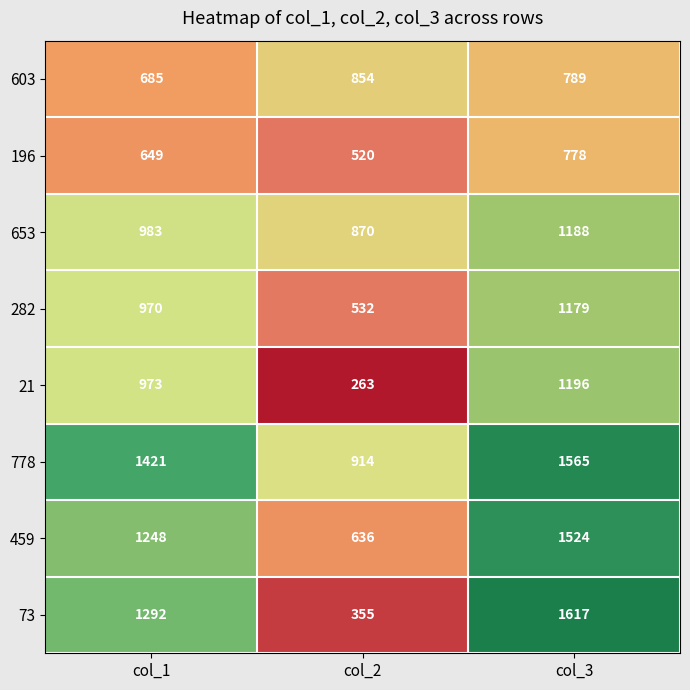

How many 459 values are between 636 and 1524?

3